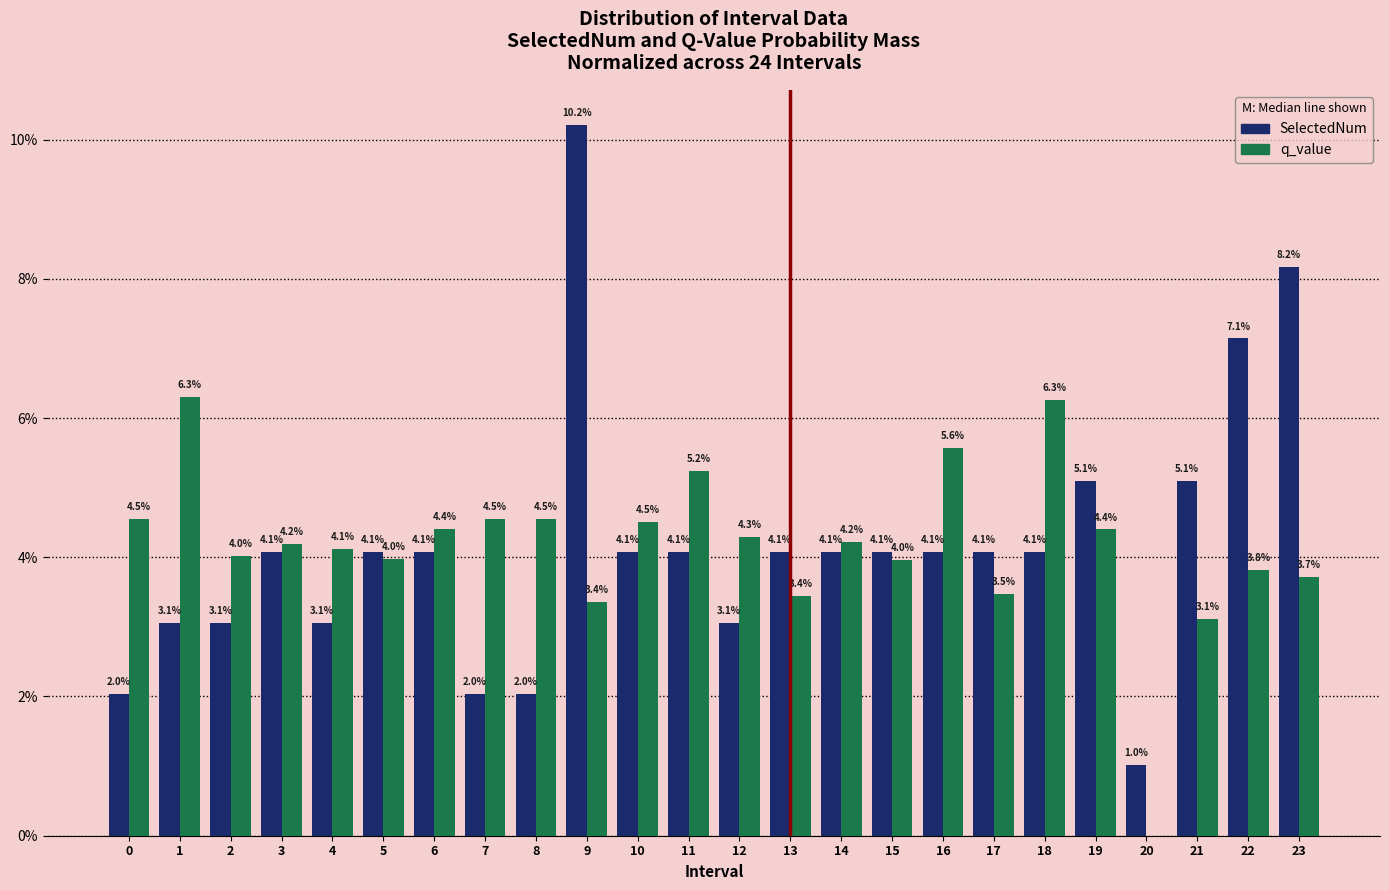

Reading left to right, transcribe all the data shown in this chart.

SelectedNum: 0=2.0	1=3.1	2=3.1	3=4.1	4=3.1	5=4.1	6=4.1	7=2.0	8=2.0	9=10.2	10=4.1	11=4.1	12=3.1	13=4.1	14=4.1	15=4.1	16=4.1	17=4.1	18=4.1	19=5.1	20=1.0	21=5.1	22=7.1	23=8.2
q_value: 0=4.5	1=6.3	2=4.0	3=4.2	4=4.1	5=4.0	6=4.4	7=4.5	8=4.5	9=3.4	10=4.5	11=5.2	12=4.3	13=3.4	14=4.2	15=4.0	16=5.6	17=3.5	18=6.3	19=4.4	20=0.0	21=3.1	22=3.8	23=3.7